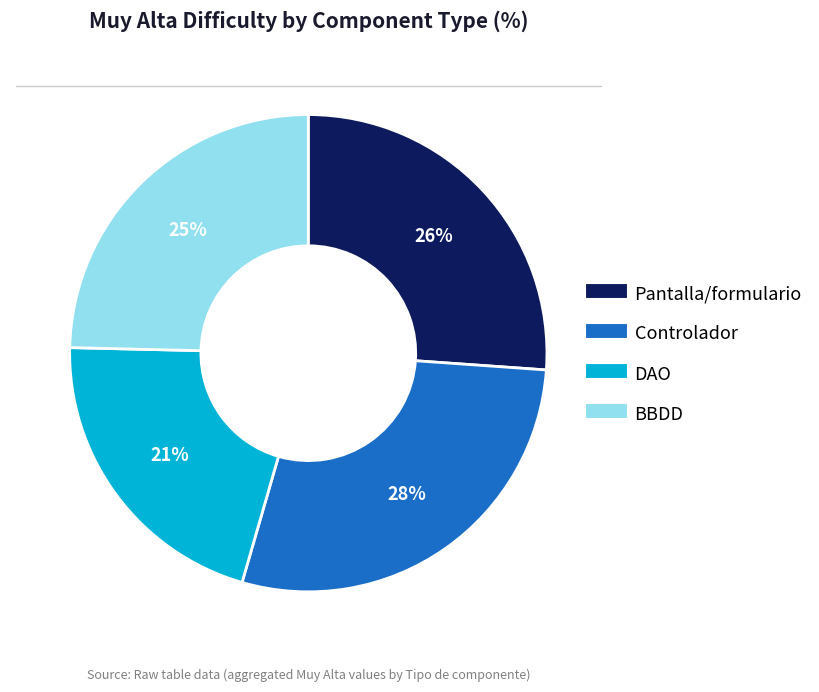

Is there any slice that represents more than half of the pie?

No